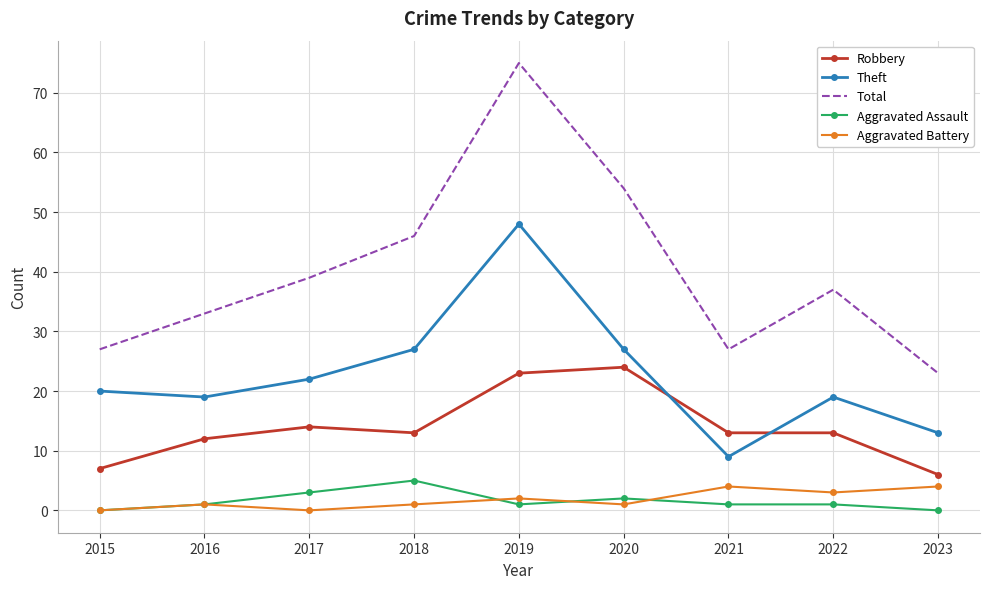

What is the greatest value displayed?

75